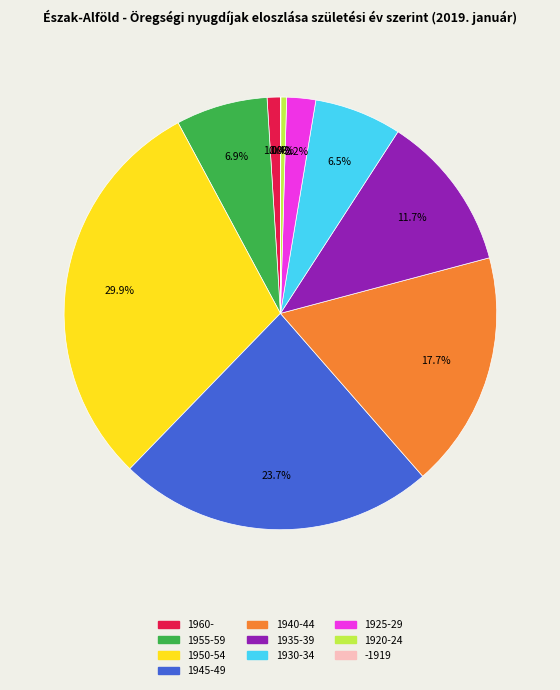

What is the ratio of the value at 1925-29 to the value at 1930-34?

0.3